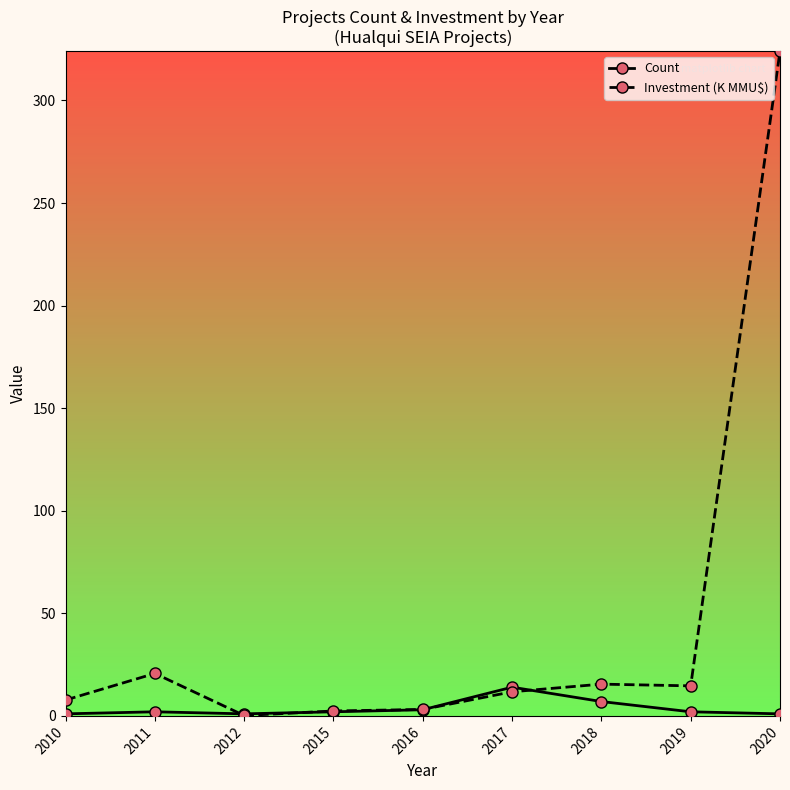

At which label is Investment (K MMU$) closest to 162?

2011